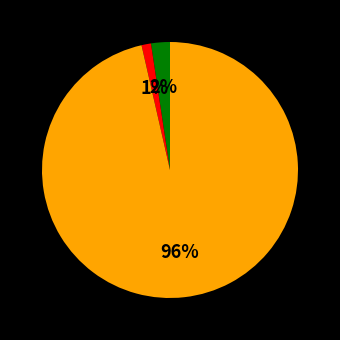

To the nearest percent, what is the average slice percentage?

33%